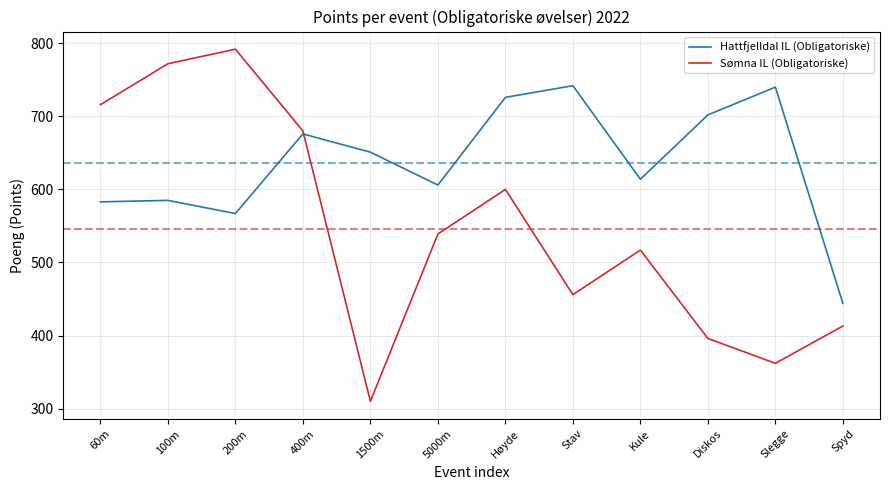

What is the sum of the Hattfjelldal IL (Obligatoriske) values at Slegge and 400m?

1416